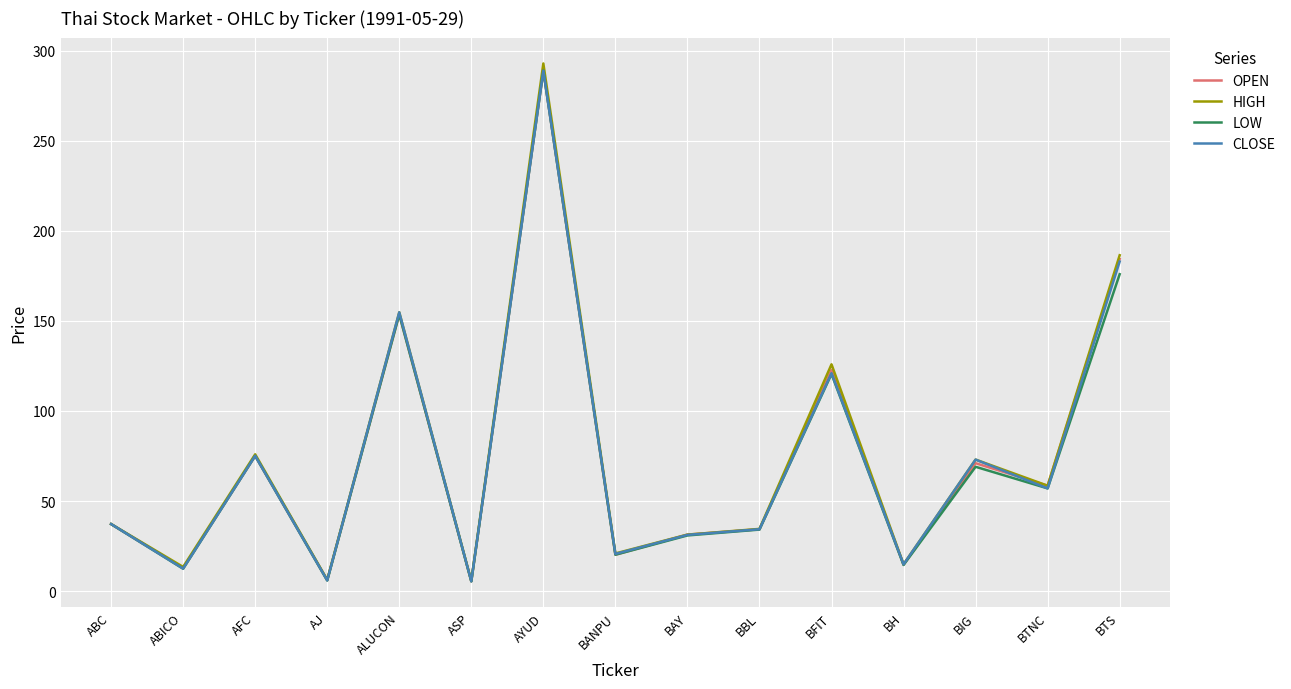

What are all the series names shown in the legend?

OPEN, HIGH, LOW, CLOSE